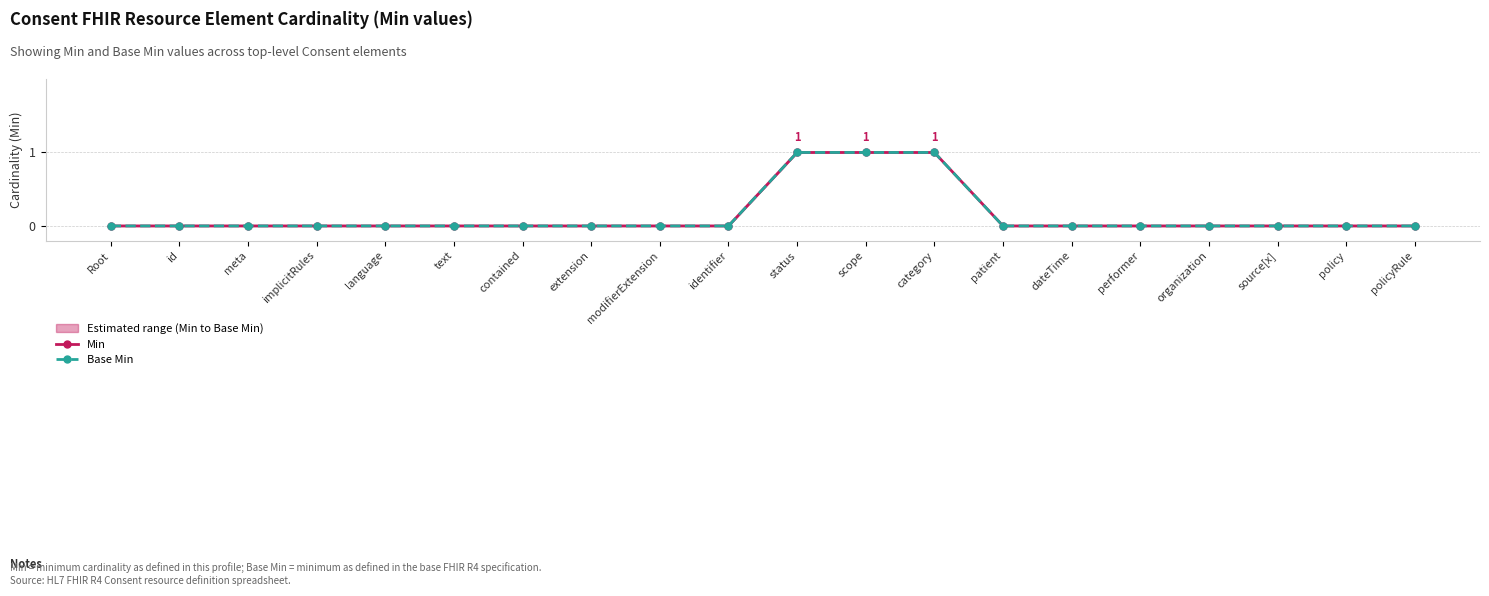

True or false: Base Min has more than 1 points higher than both neighbors.

False